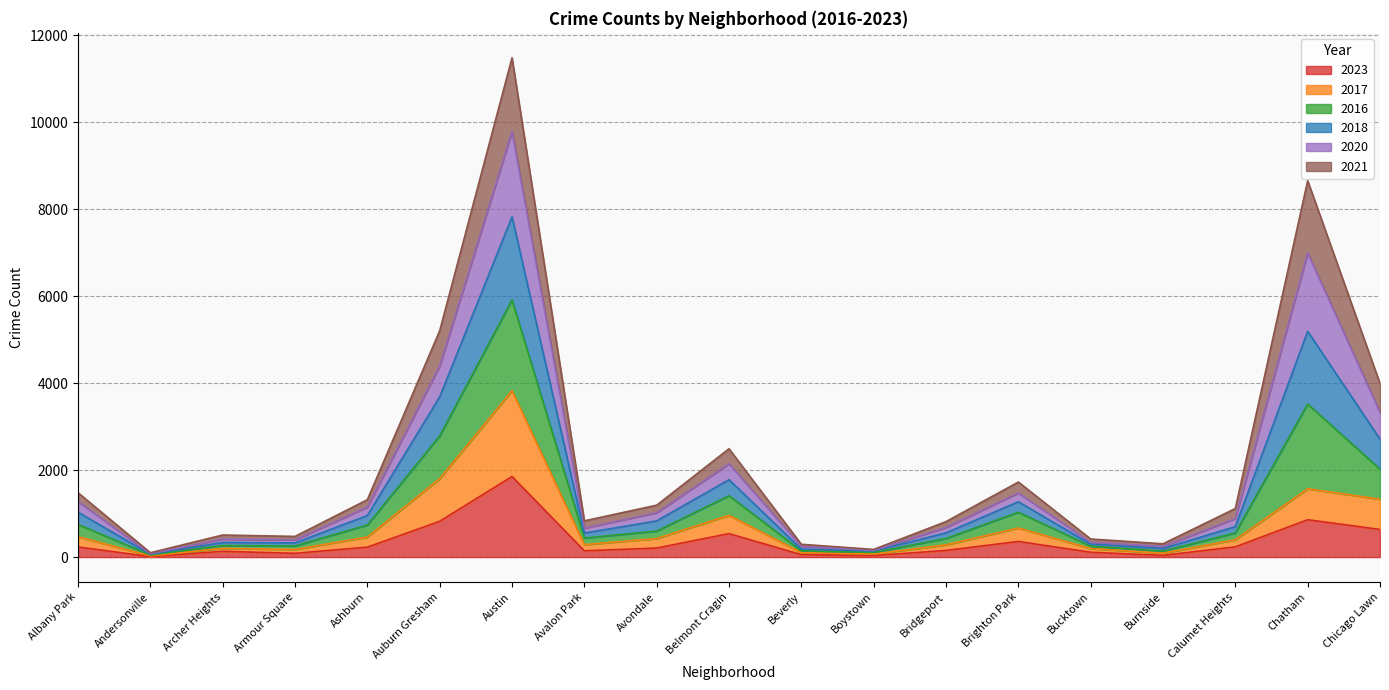

Which series has the largest total across all categories?

2016